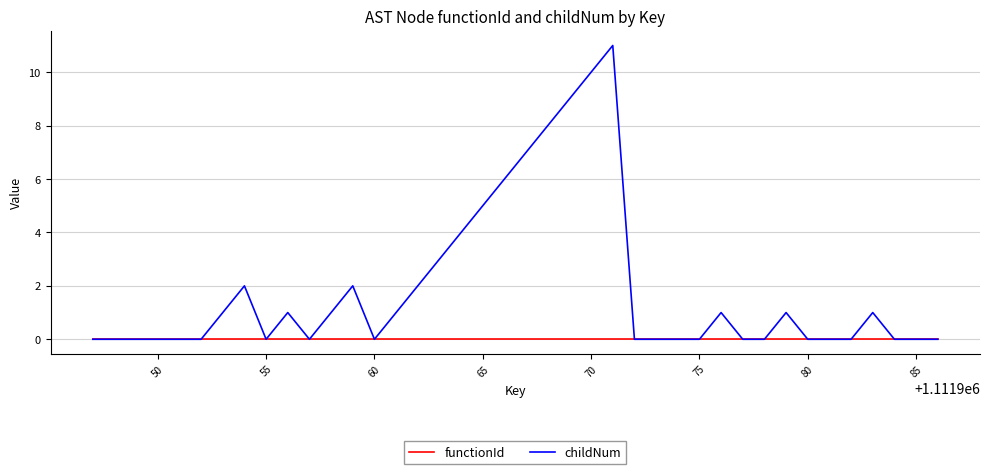

Reading left to right, extract all data points from this chart.

functionId: 0	0	0	0	0	0	0	0	0	0	0	0	0	0	0	0	0	0	0	0	0	0	0	0	0	0	0	0	0	0	0	0	0	0	0	0	0	0	0	0
childNum: 0	0	0	0	0	0	1	2	0	1	0	1	2	0	1	2	3	4	5	6	7	8	9	10	11	0	0	0	0	1	0	0	1	0	0	0	1	0	0	0